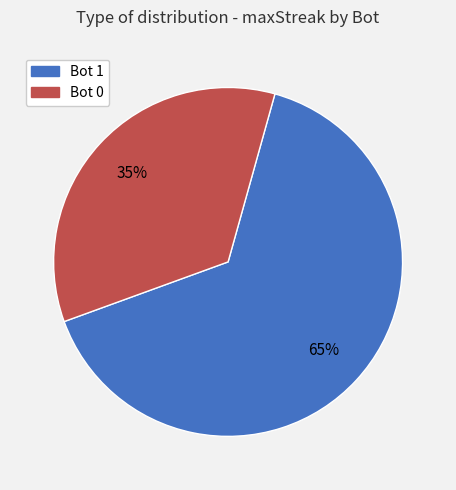

To the nearest percent, what is the average slice percentage?

50%